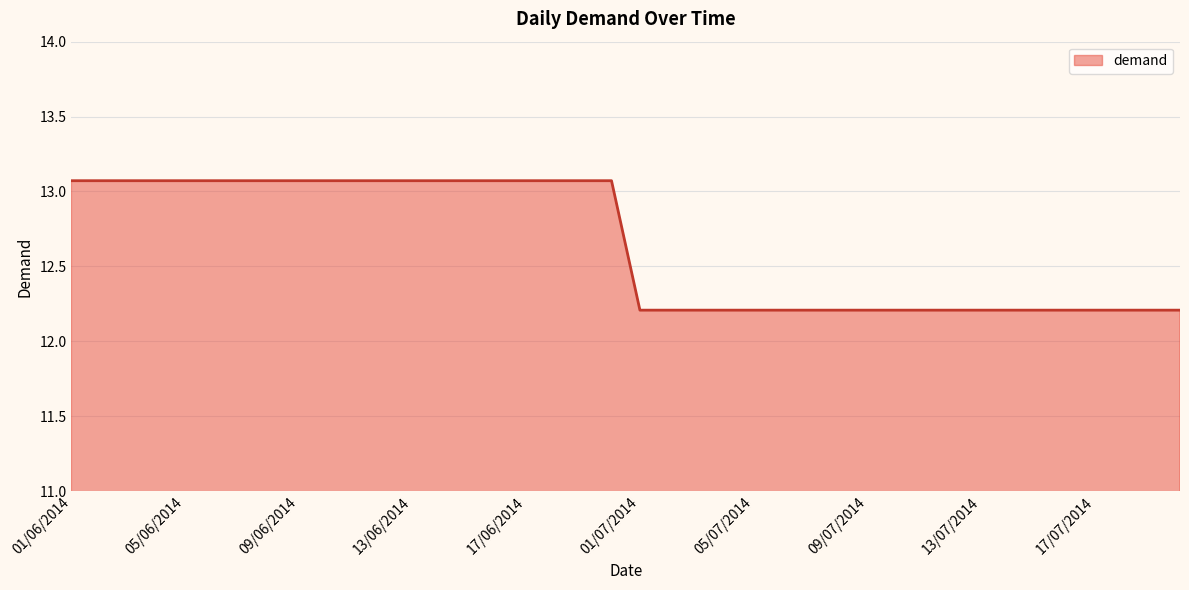

What is the maximum value shown in the chart?

13.1